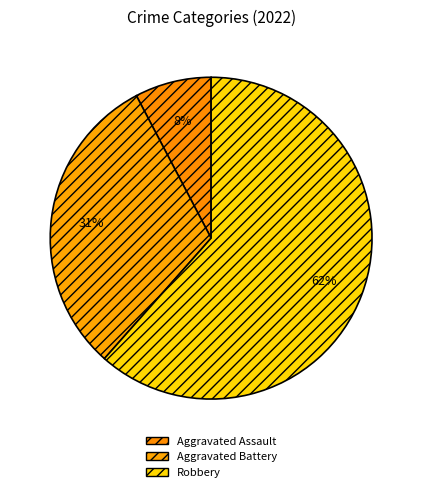

What is the ratio of the value at Aggravated Assault to the value at Aggravated Battery?

0.2